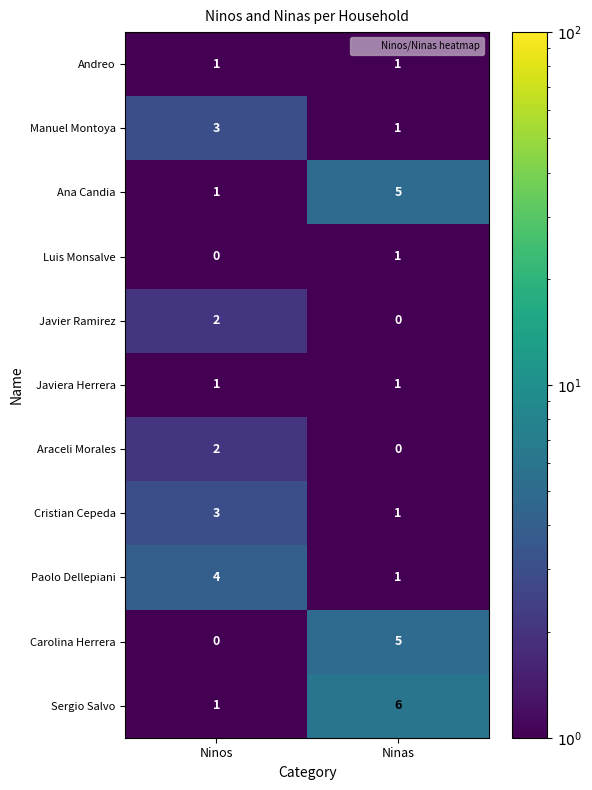

What is the greatest value displayed?

6